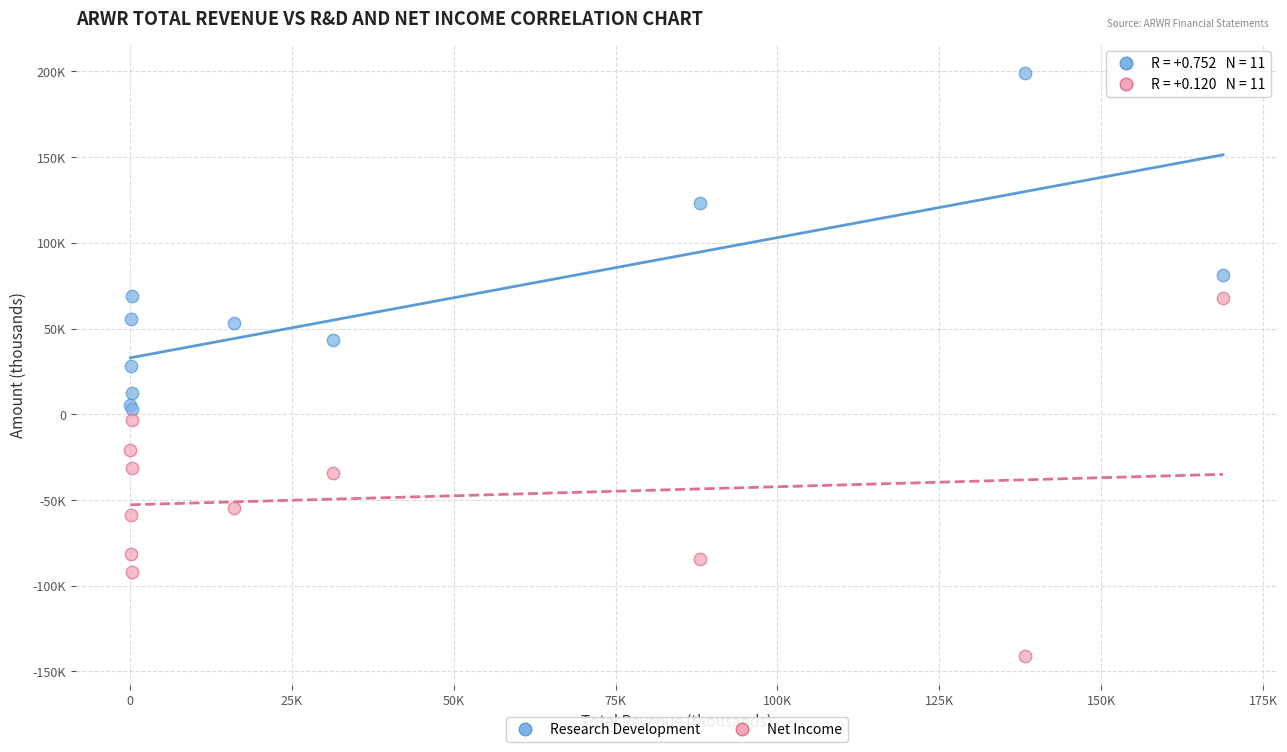

Which series has the largest Y range (max minus min)?

Net Income